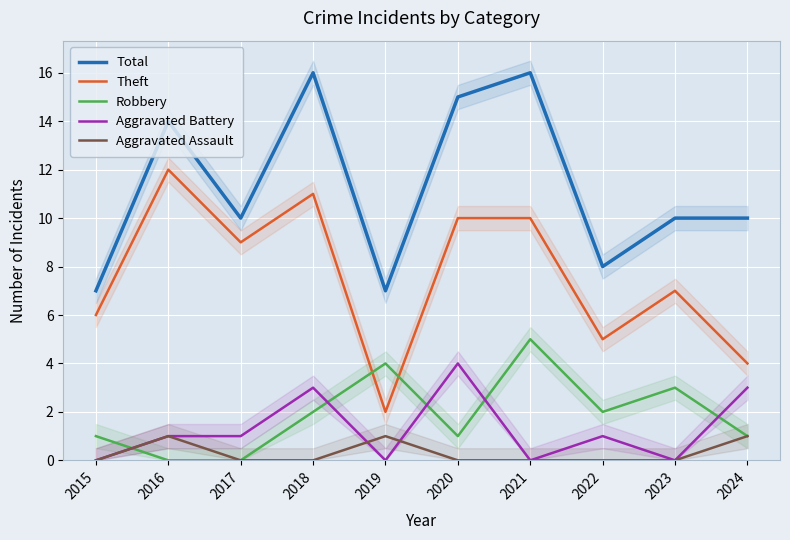

At which category is the sum across all series the highest?

2018